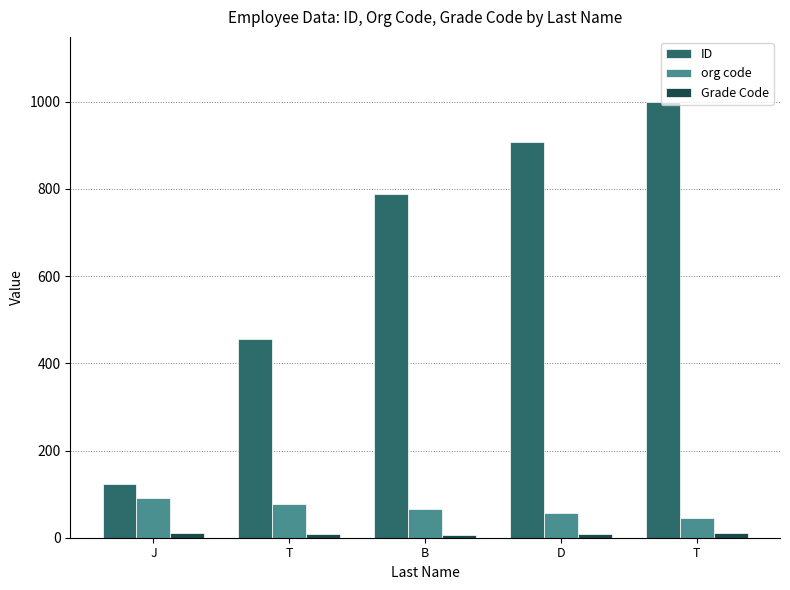

What is the spread (max minus min) of values at B?

782